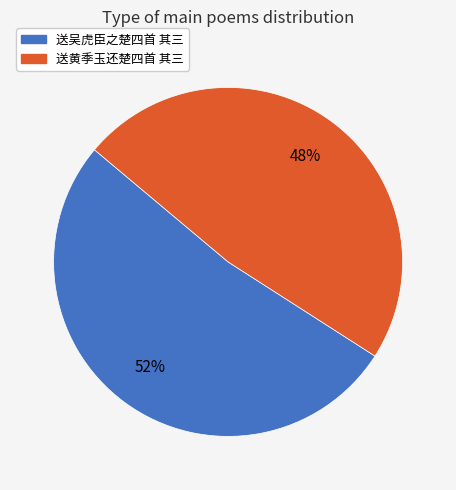

True or false: 送吴虎臣之楚四首 其三 accounts for 63% of the total.

False